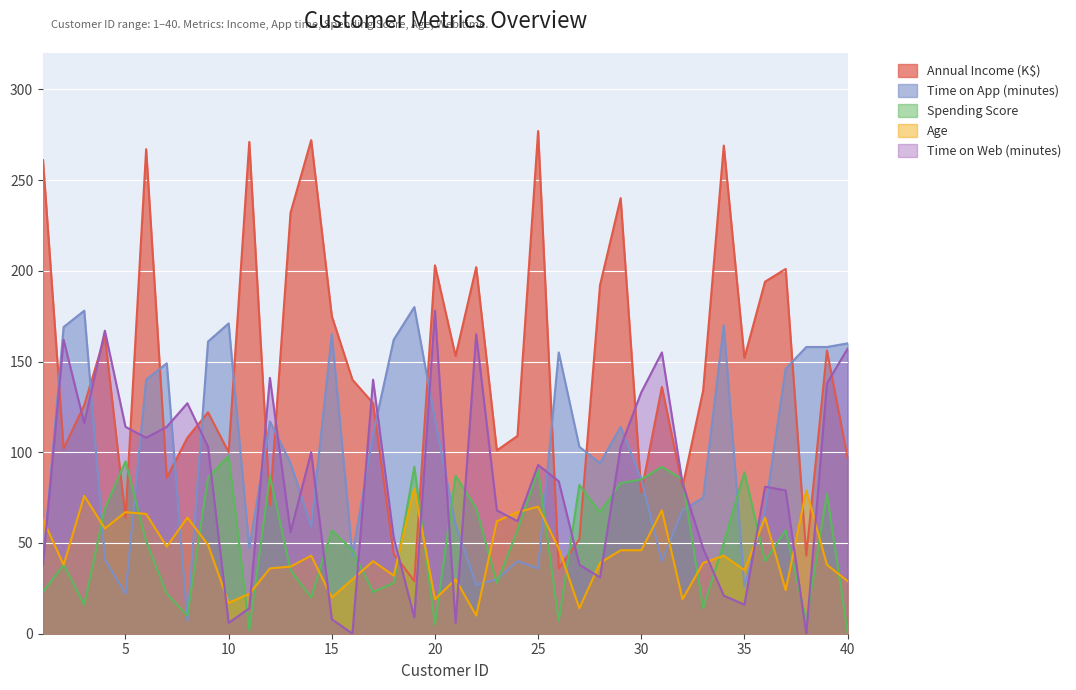

True or false: Annual Income (K$) has a value of 72 at 24.

False